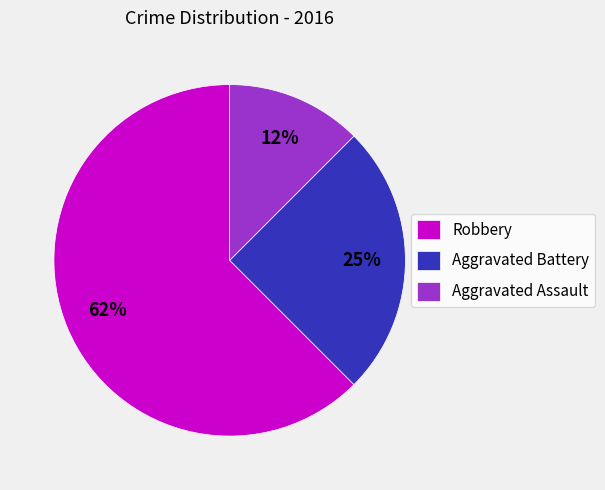

Which slice is the largest?

Robbery